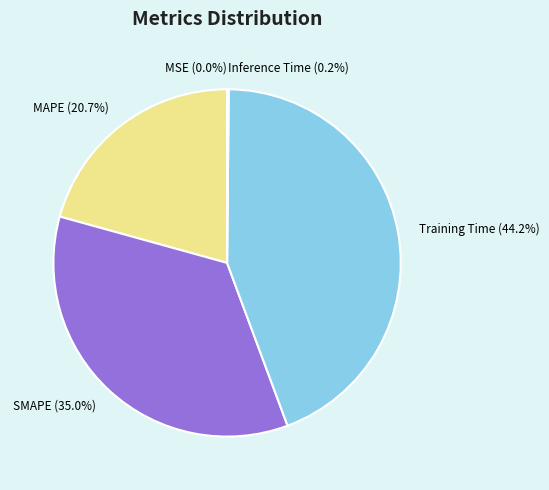

How much of the chart is everything except MAPE?

79.3%